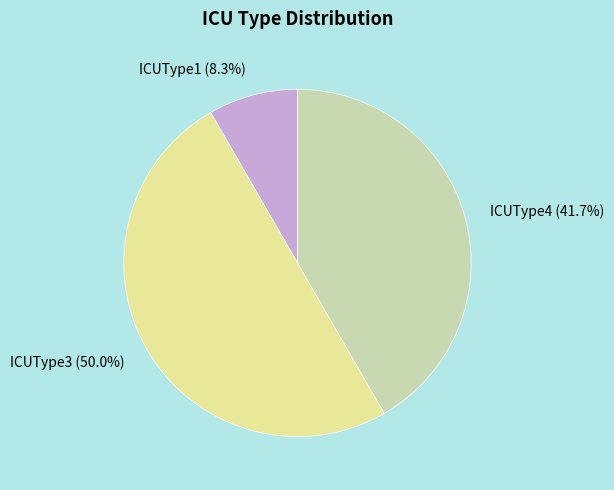

Which category has the biggest portion of the pie?

ICUType3 (50.0%)